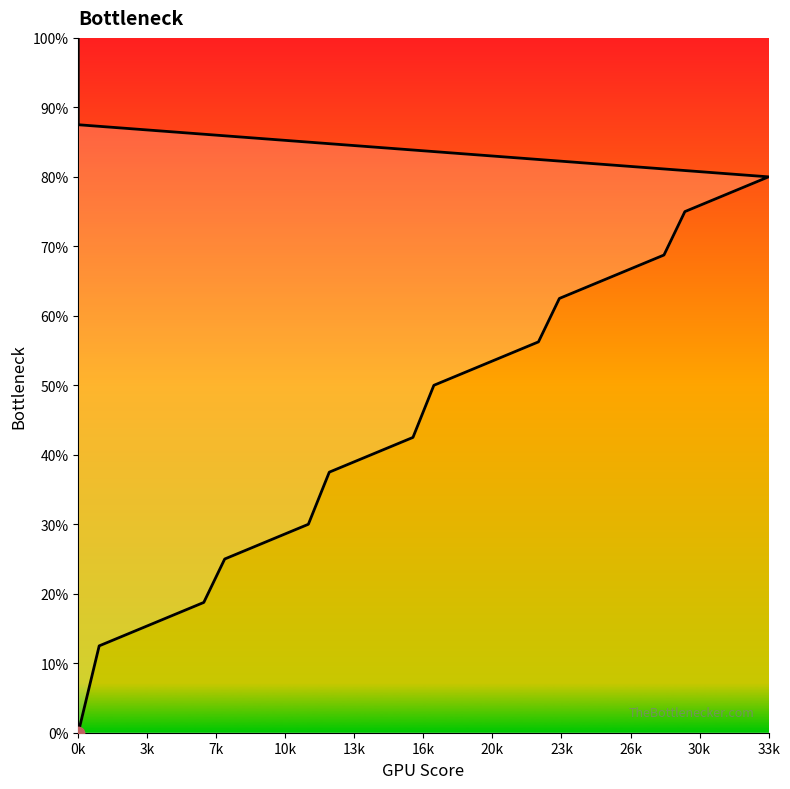

What is the change in value from 10k to 35?

+5.9